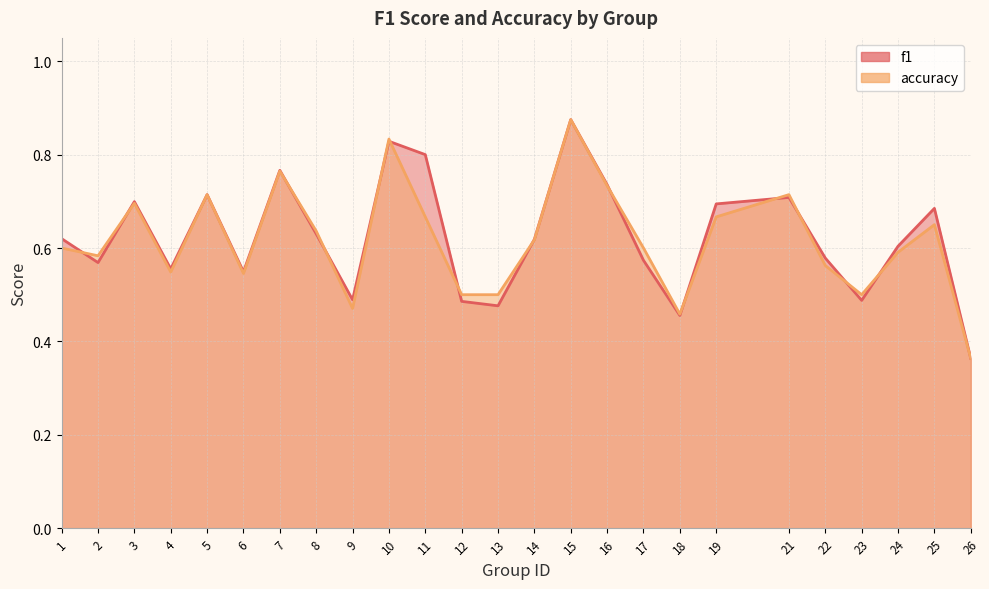

How many times do accuracy and f1 cross each other?

14